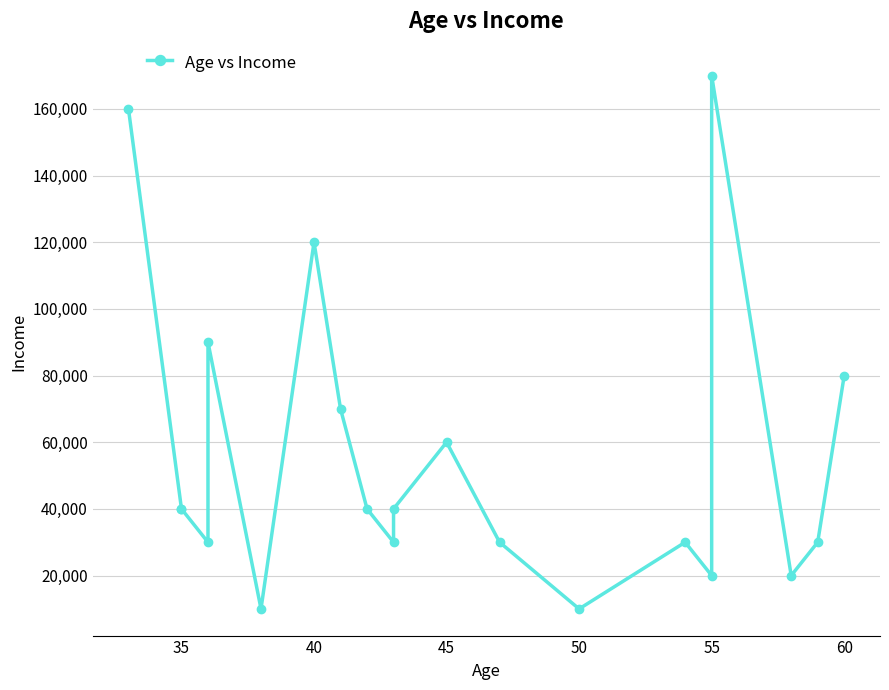

How many points are higher than both their immediate neighbors (excluding endpoints)?

5